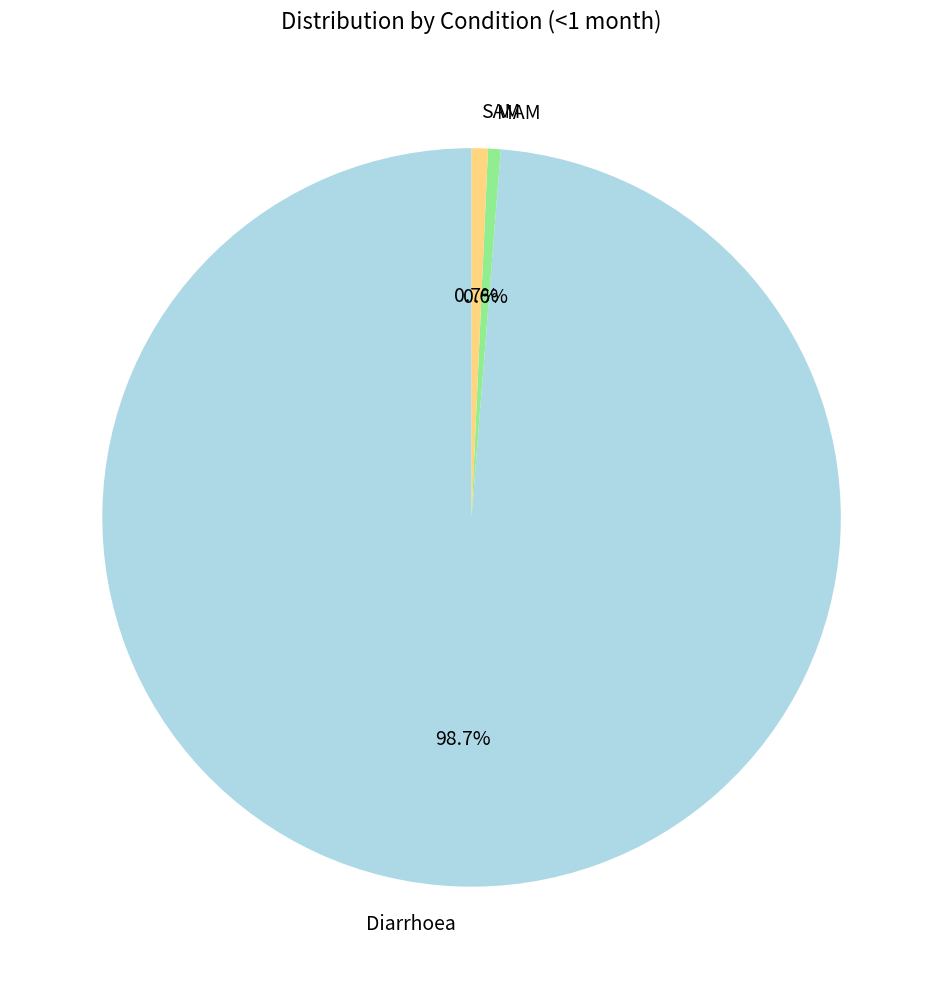

Combined, what portion of the pie is SAM and MAM?

1.3%